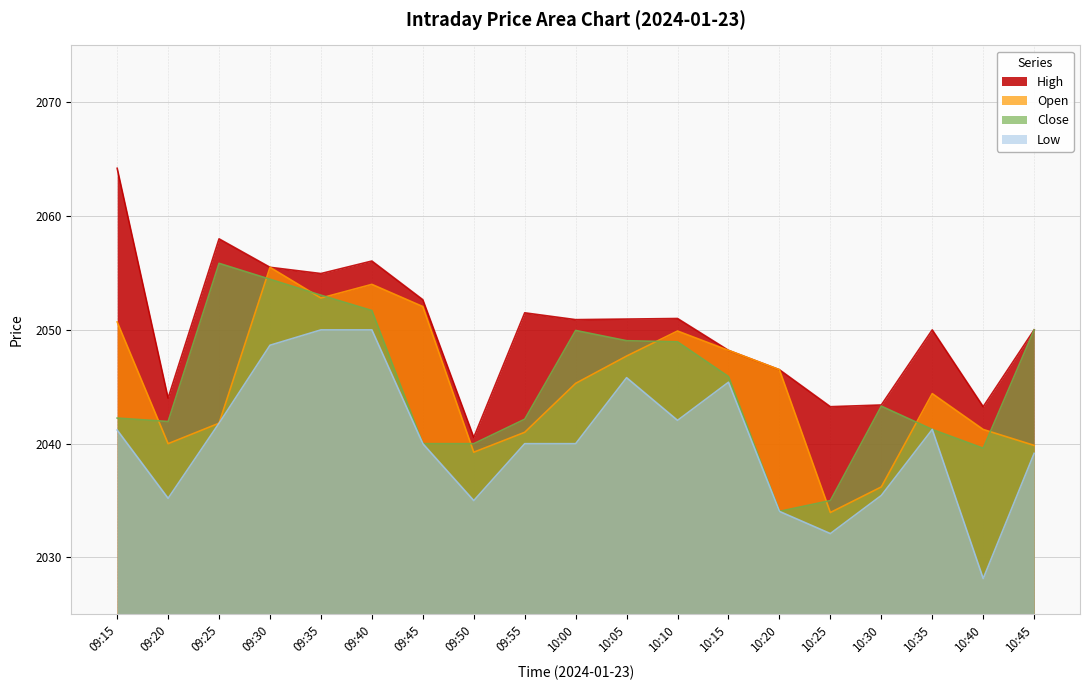

Does the chart display data point markers on the line(s)?

No